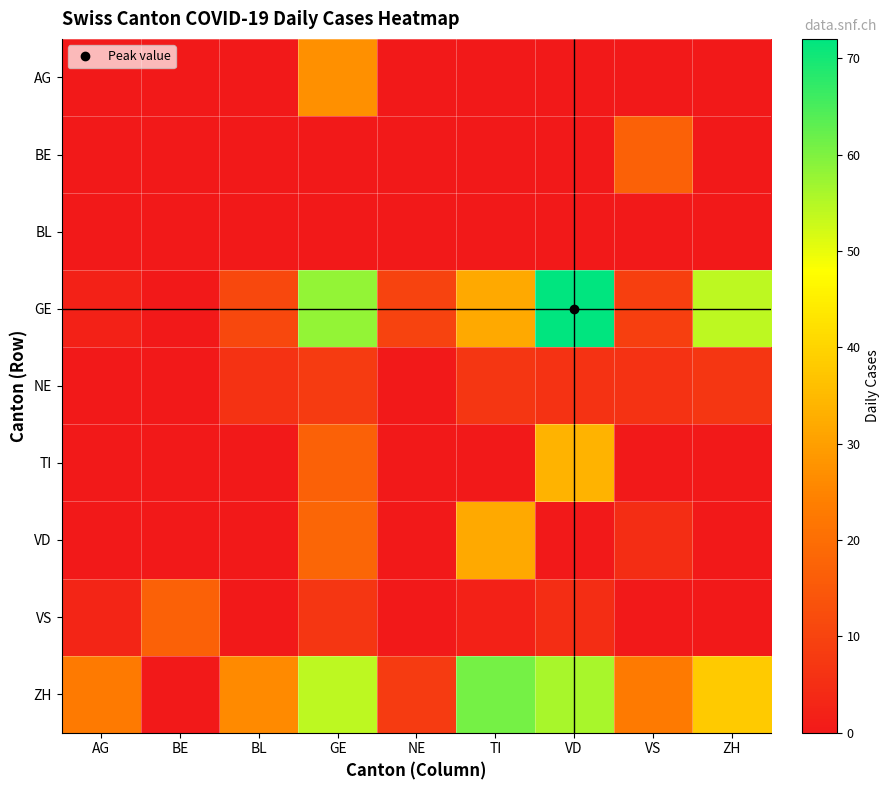

At ZH, list the series in order from smallest to largest.

AG, BE, BL, TI, VD, VS, NE, ZH, GE